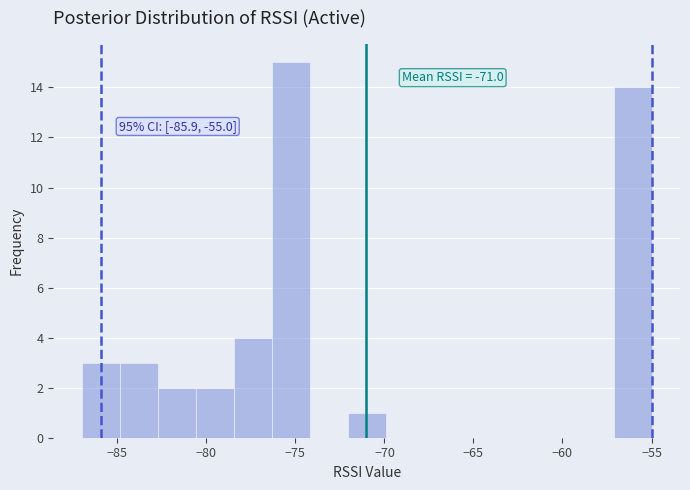

Over which range of the x-axis is the bar tallest?

-76.5 to -74.0